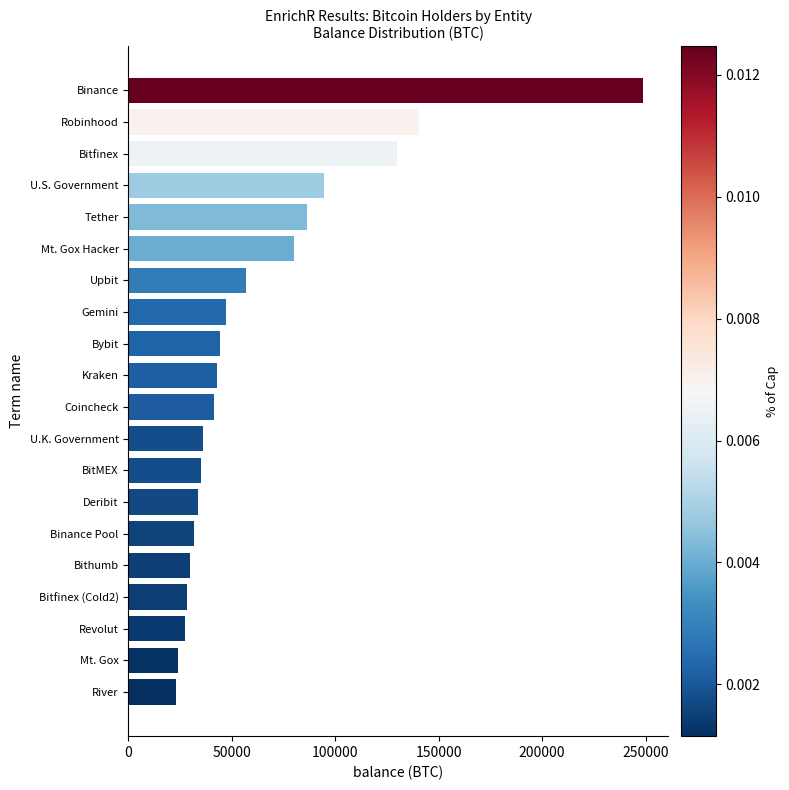

Approximately how many times larger is the value at River compared to Mt. Gox Hacker?

0.3